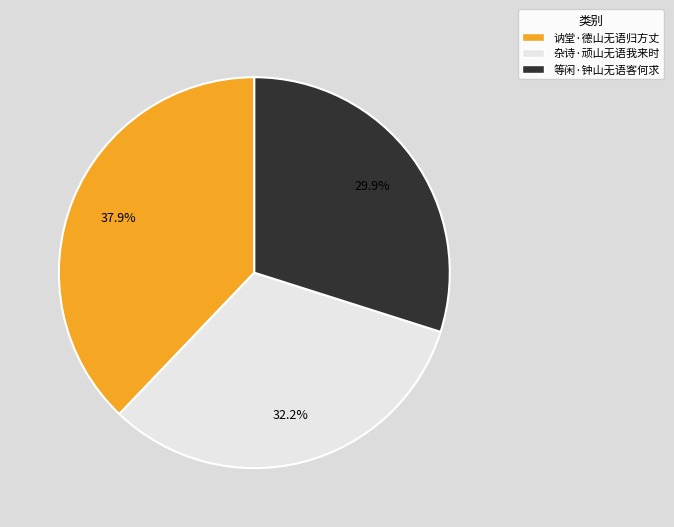

To the nearest percent, what is the difference between the 杂诗·顽山无语我来时 and 讷堂·德山无语归方丈 slice percentages?

6%